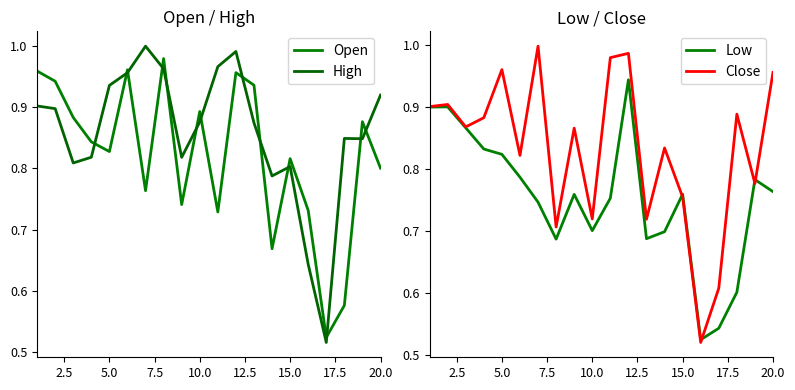

What is the average value of the Low series?

0.8